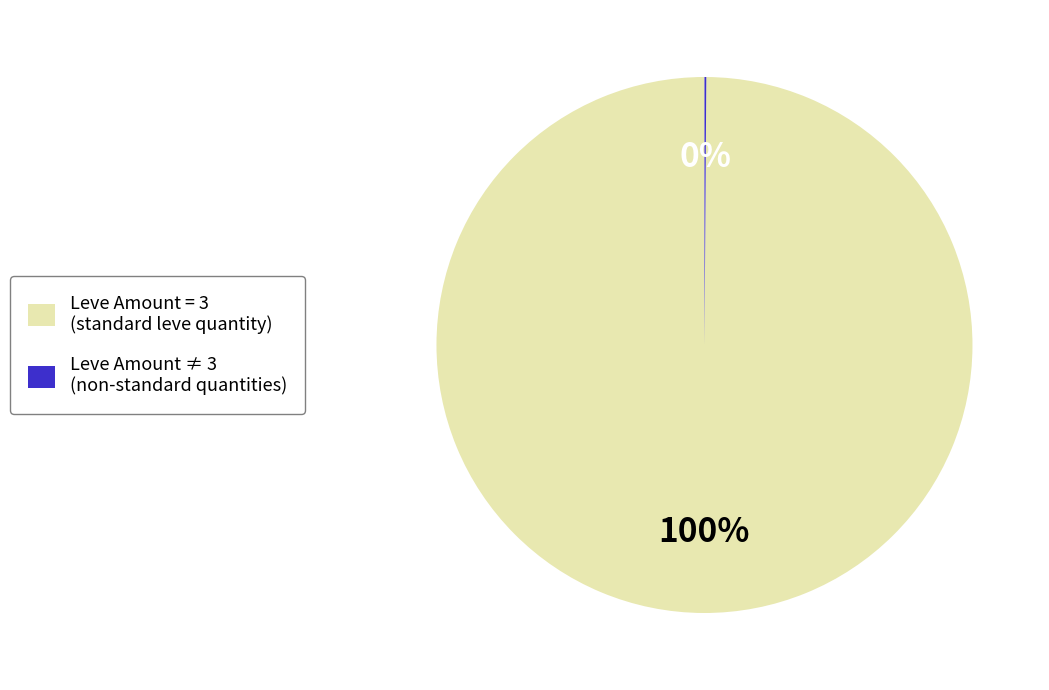

Is it true that Leve Amount = 3 (standard leve quantity) is 100% of the pie?

True